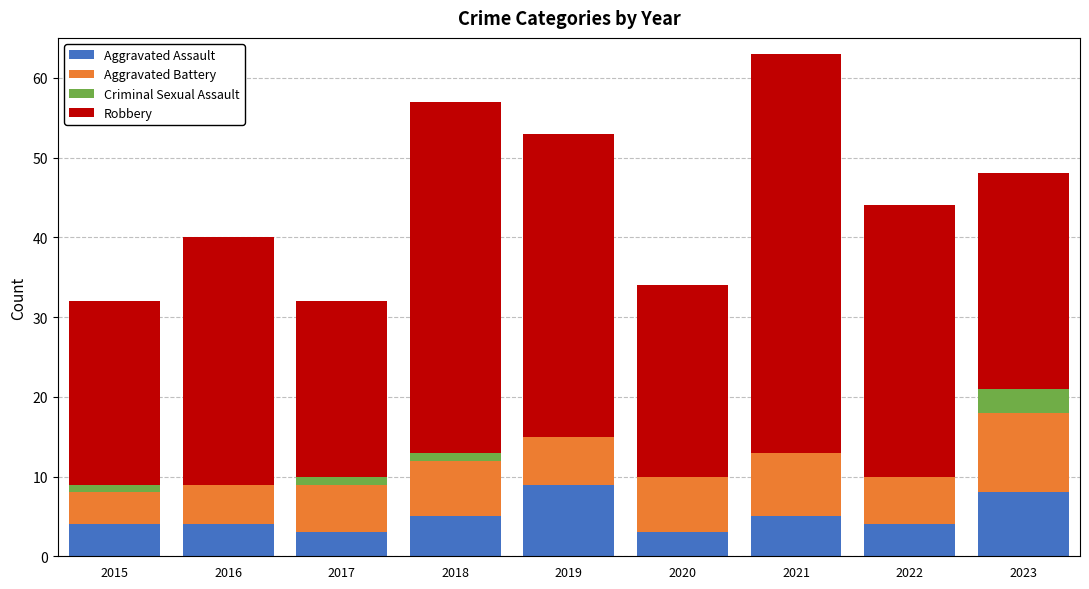

Is it true that Aggravated Assault equals 3 at 2017?

True